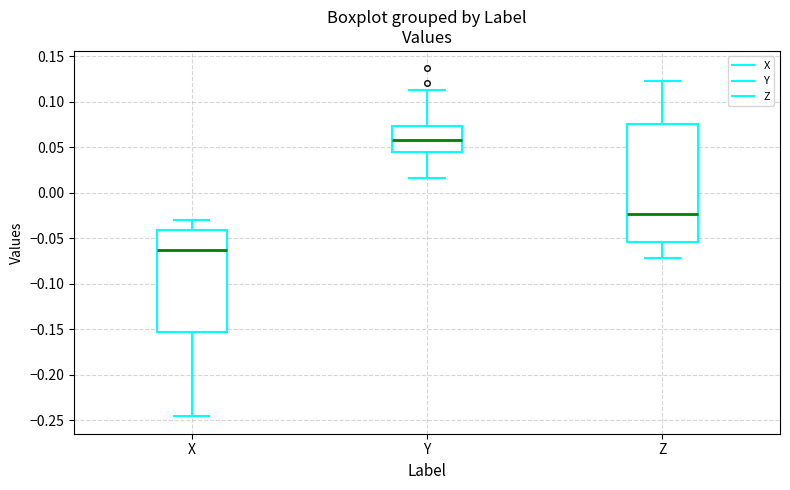

Reading left to right, read every box against the y-axis: the position of its median line, the range the box covers, and the ends of its whiskers. The values are not printed on the chart, so give them approximately, as read against the axis.

X: median -0.065, box -0.155 to -0.040, whiskers -0.245 to -0.030
Y: median 0.060, box 0.045 to 0.075, whiskers 0.015 to 0.115
Z: median -0.025, box -0.055 to 0.075, whiskers -0.070 to 0.125